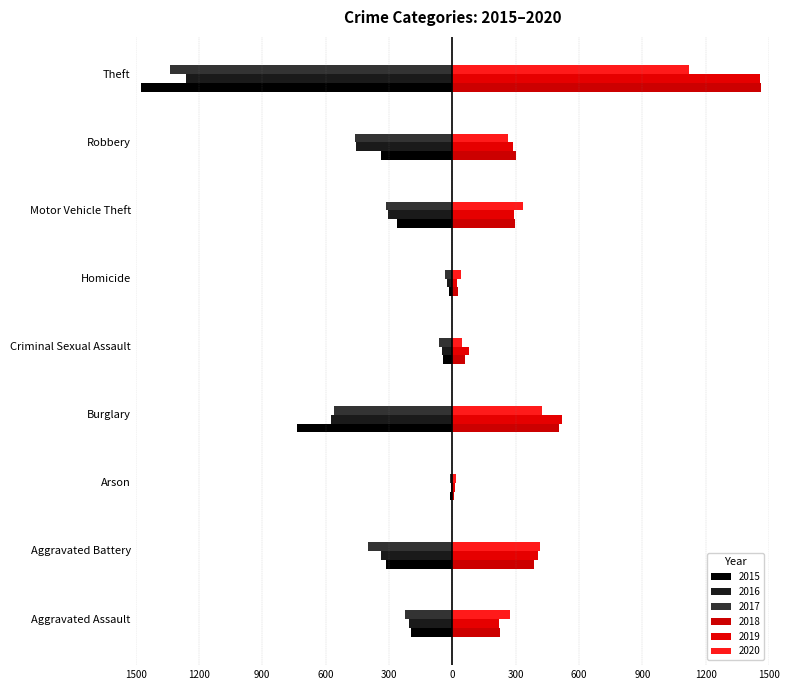

What is the difference between the 2020 values at Theft and Criminal Sexual Assault?

1072